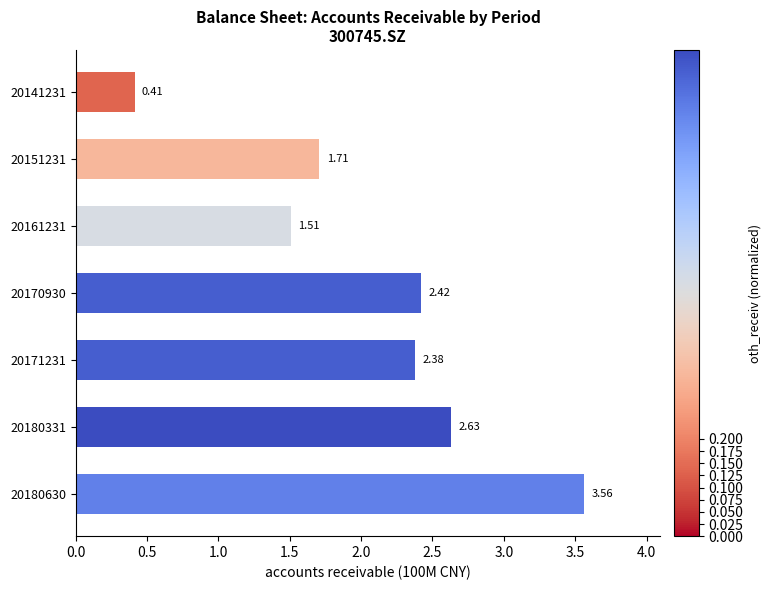

What is the change in value from 20170930 to 20180630?

+1.1